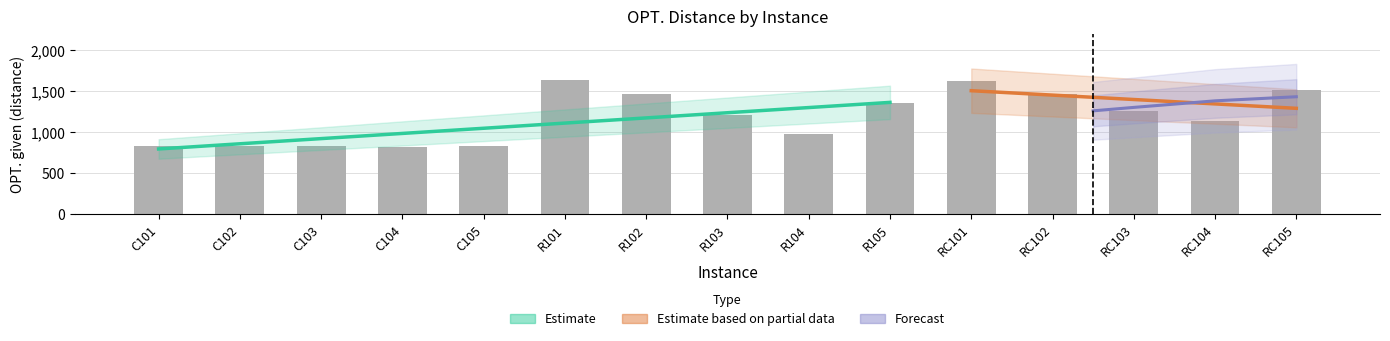

What is the spread (max minus min) of values at R104?

957.4